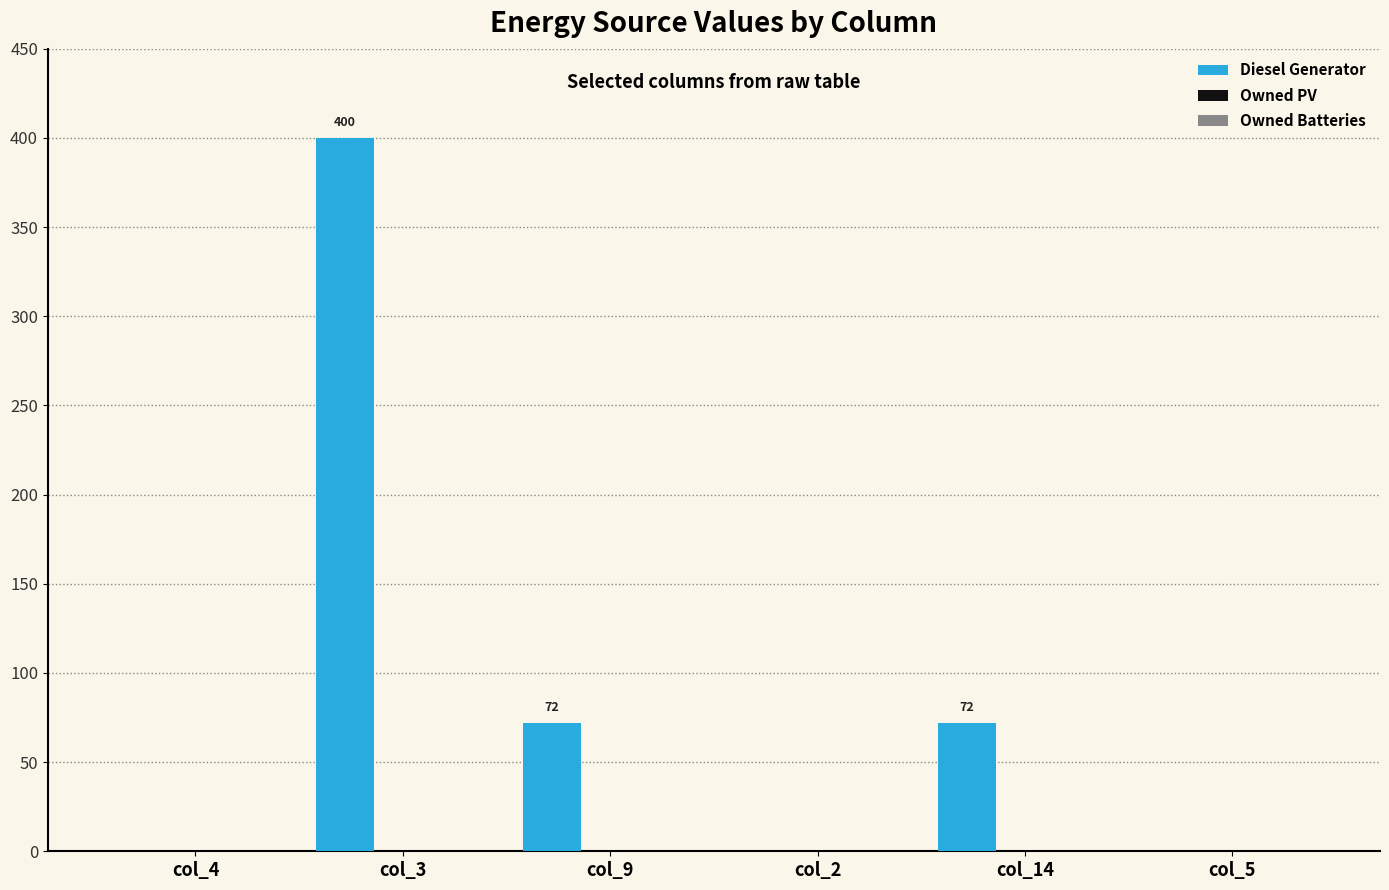

What is the greatest value displayed?

400